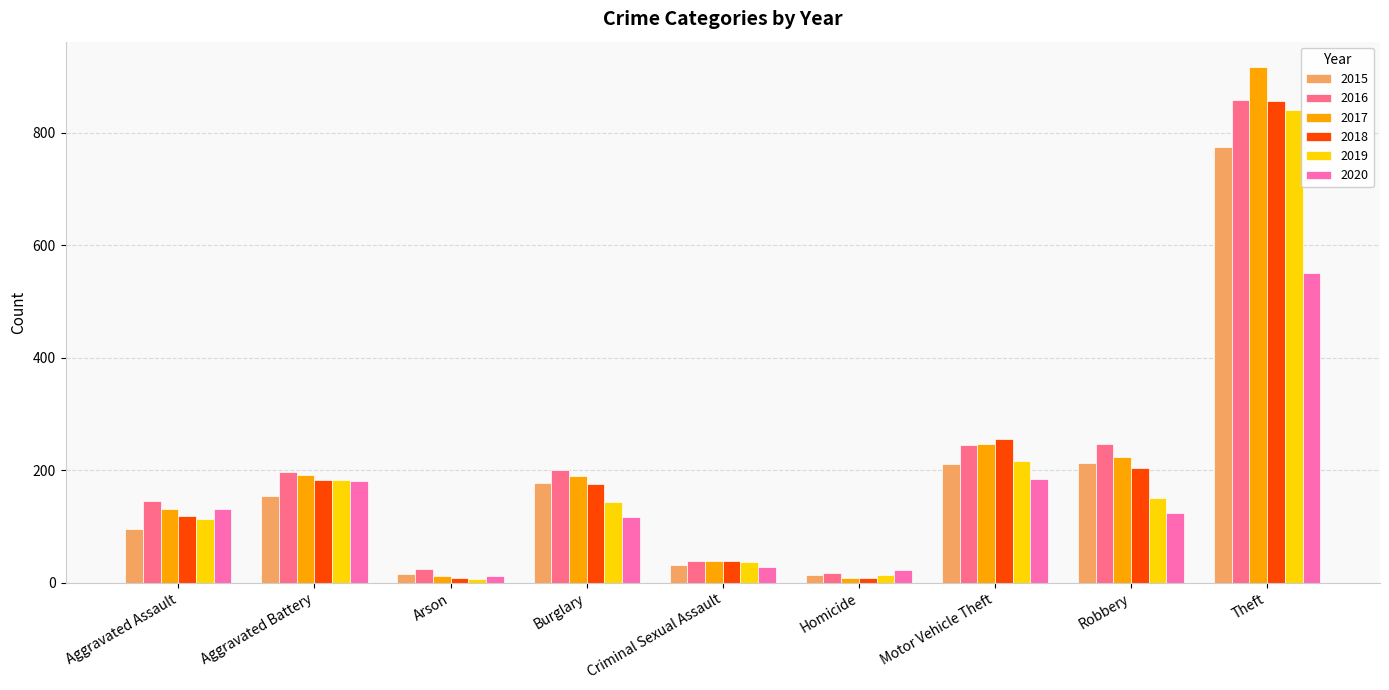

What is the label of the 8th bar from the left?

Robbery